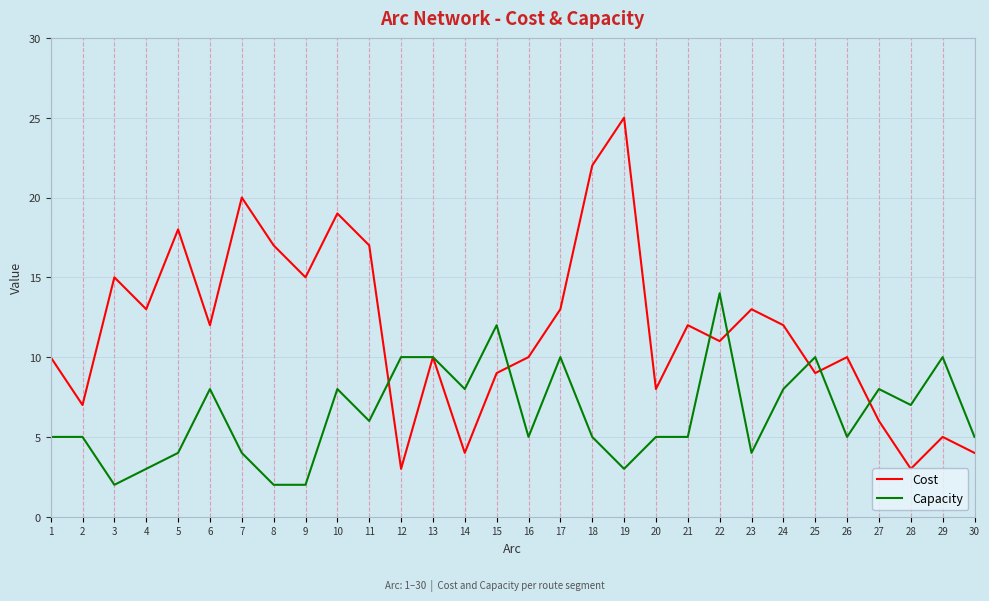

What is the total value across all series at 21?

17